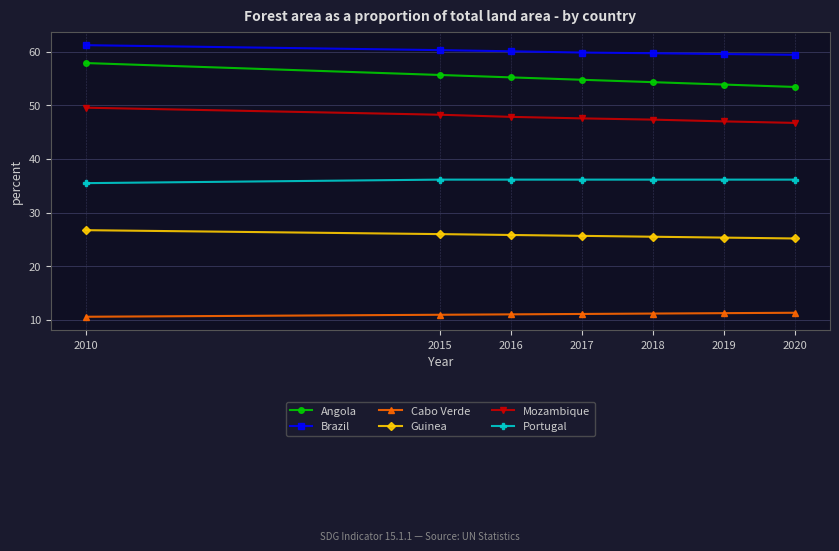

Rank the series by their maximum value, from lowest to highest.

Cabo Verde, Guinea, Portugal, Mozambique, Angola, Brazil